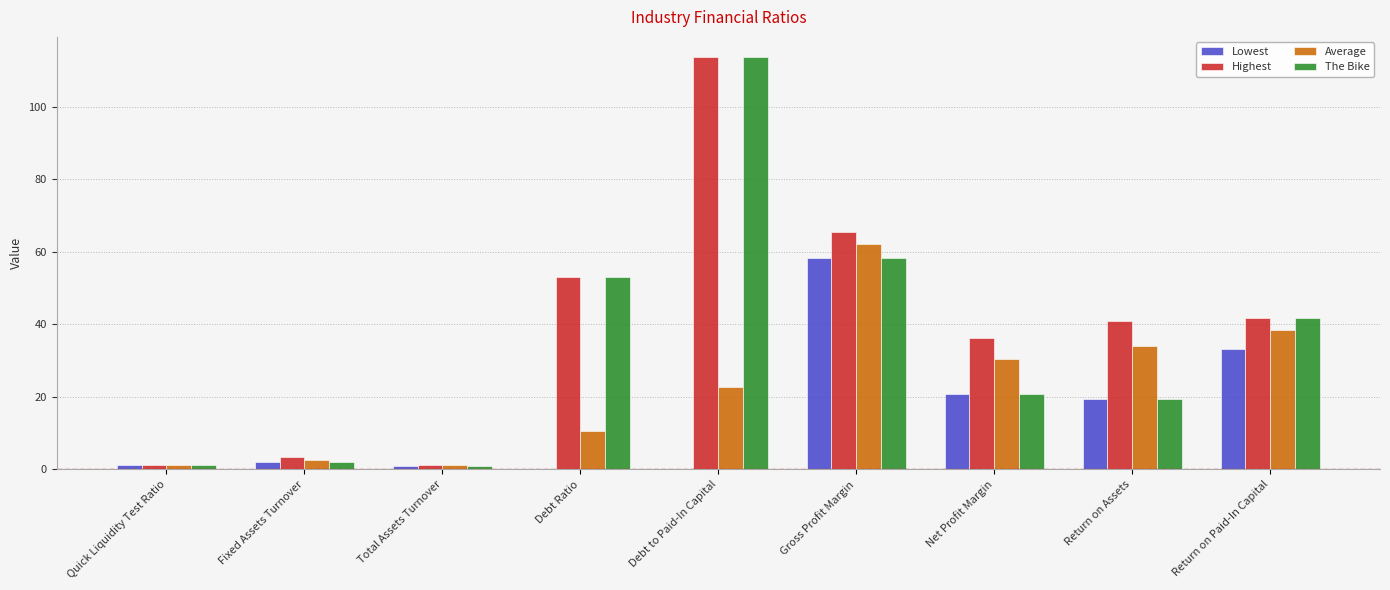

Which series has the largest total across all categories?

Highest